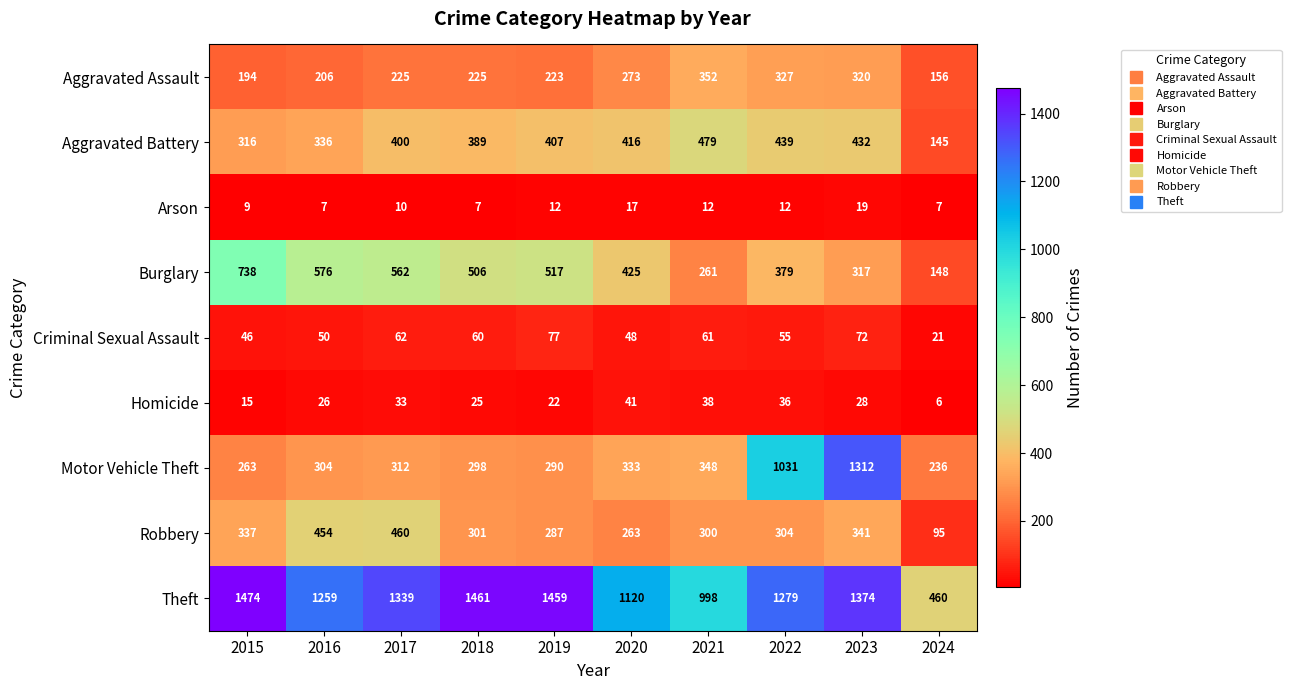

The value of Robbery at 2018 is 425. True or false?

False